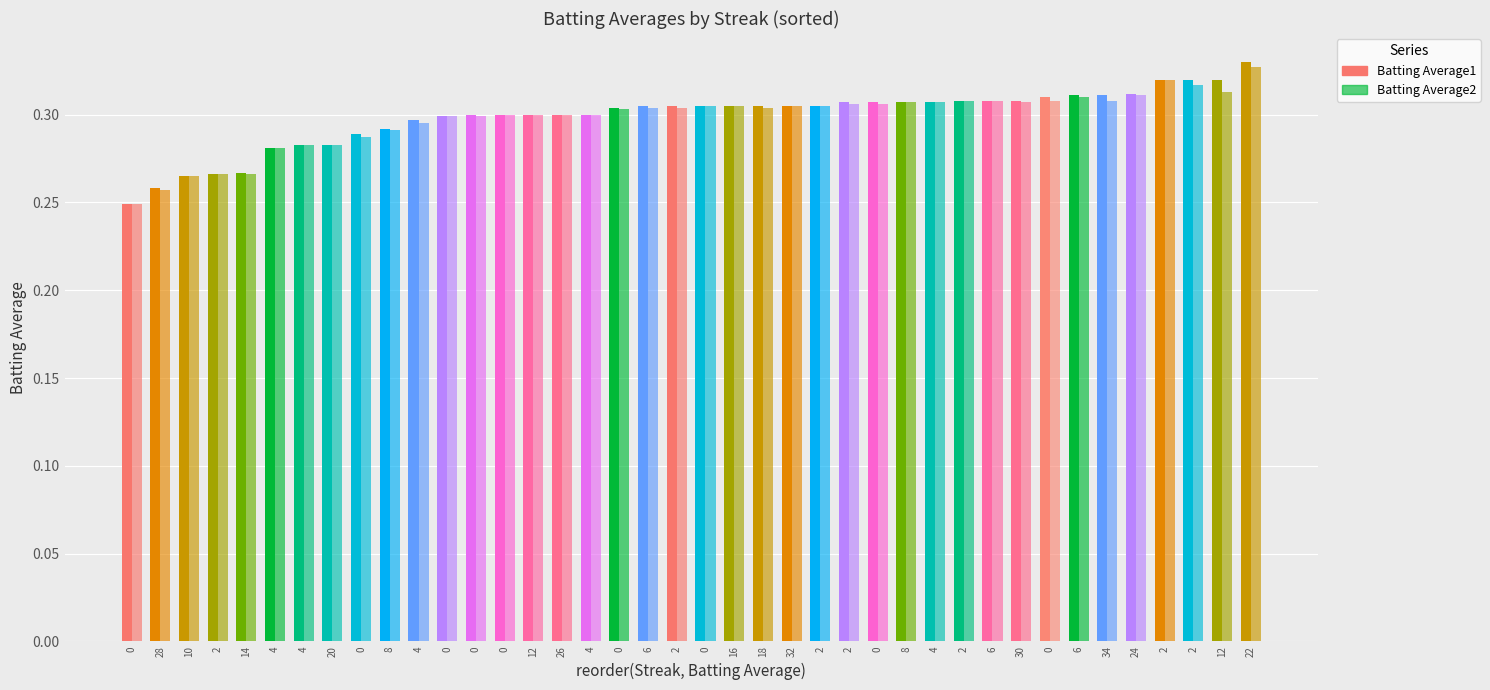

What is the difference between the maximum and minimum values in the Batting Average2 series?

0.1